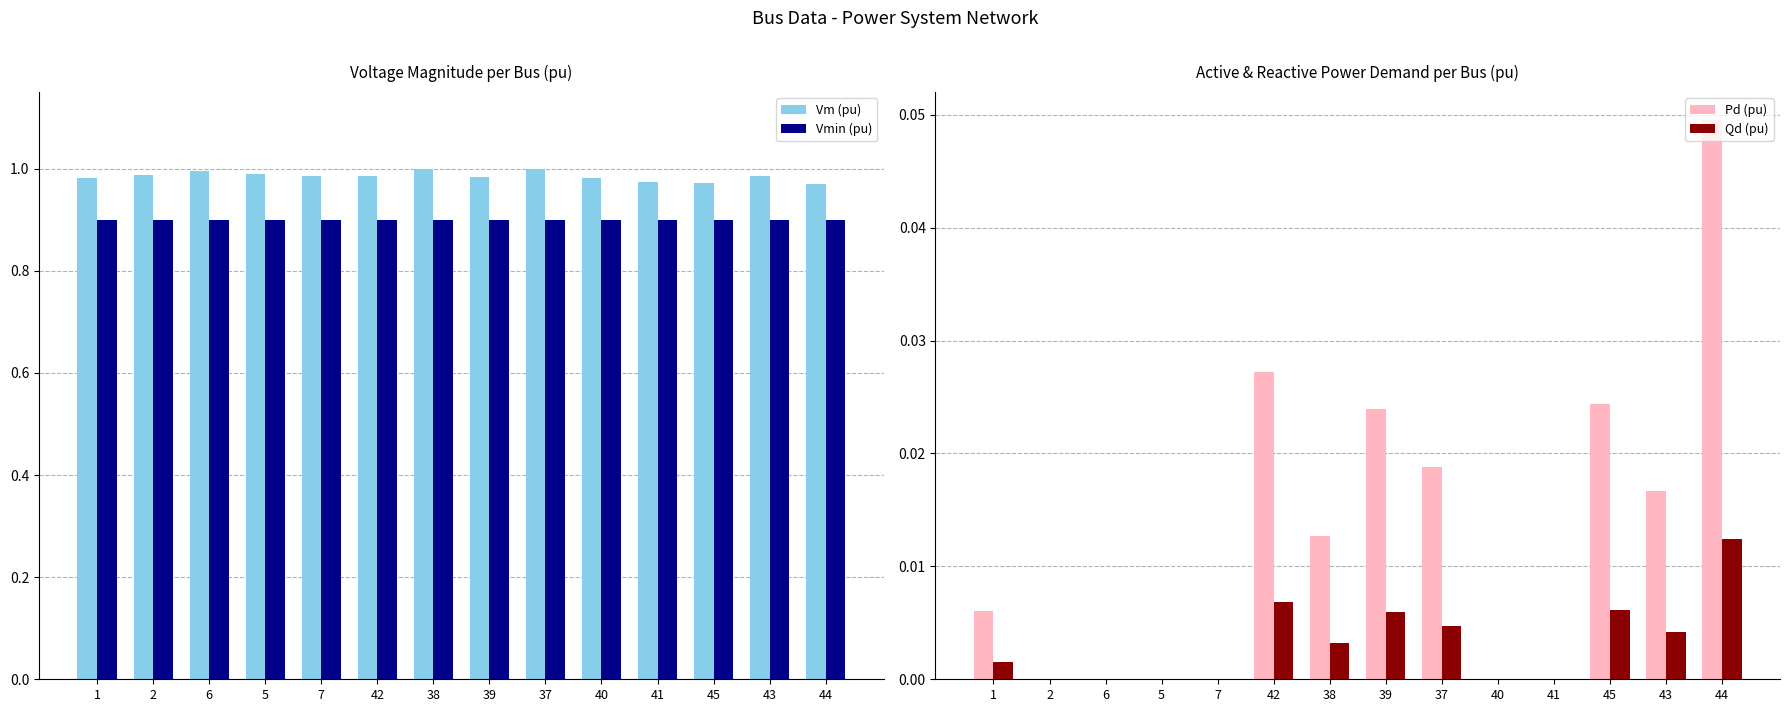

Between 44 and 1, which is larger?

1